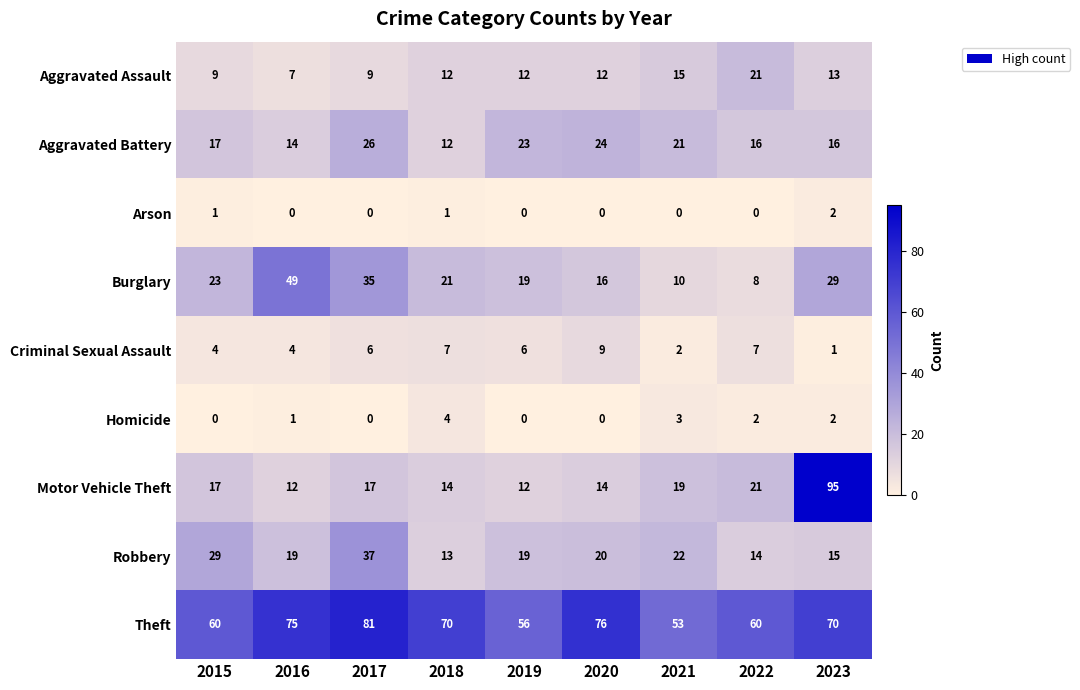

Rank the series by their maximum value, from highest to lowest.

Motor Vehicle Theft, Theft, Burglary, Robbery, Aggravated Battery, Aggravated Assault, Criminal Sexual Assault, Homicide, Arson